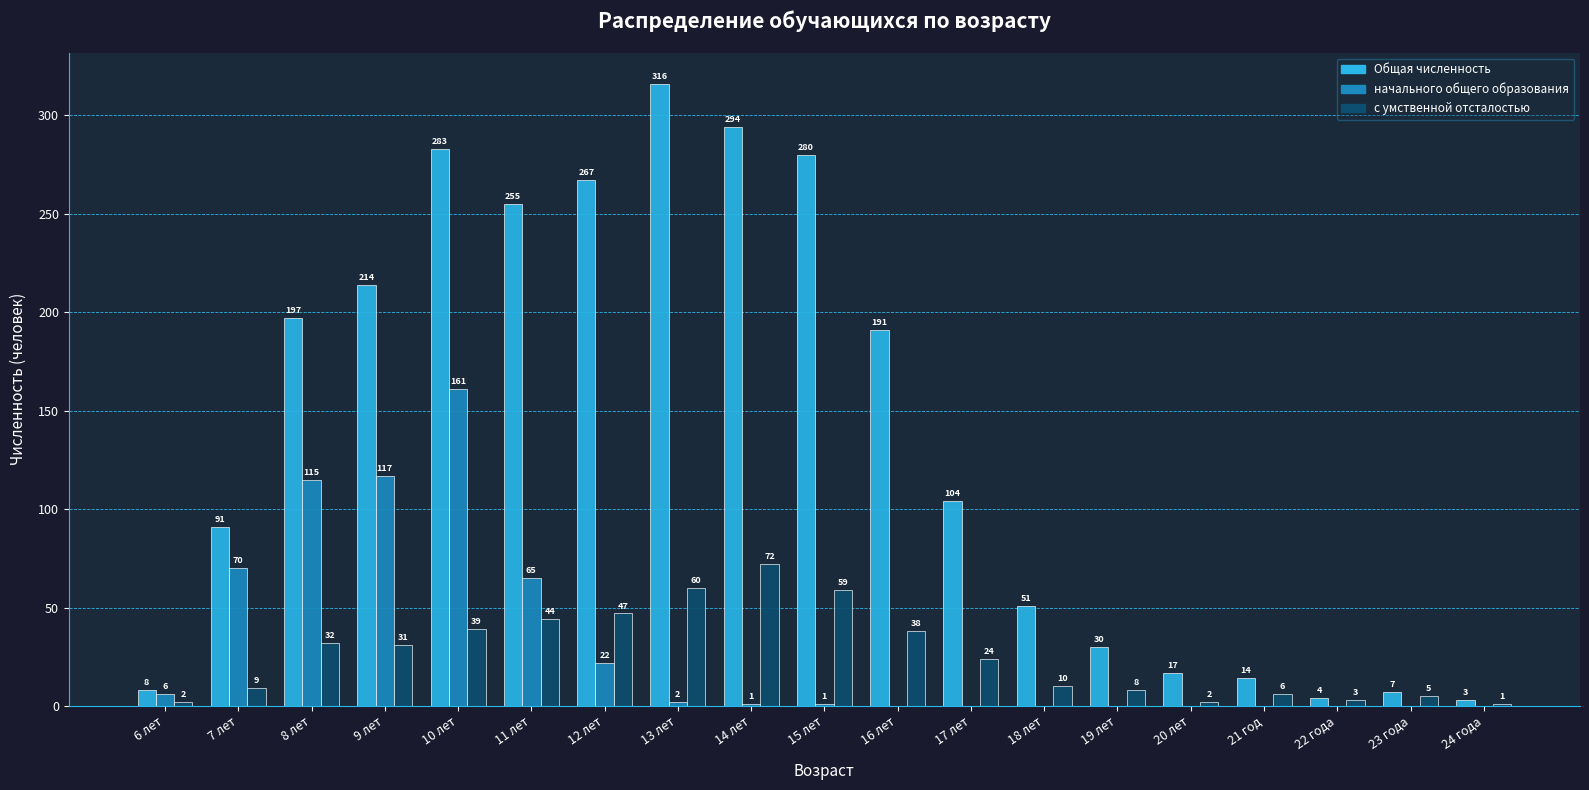

Where is Общая численность nearest to the value 159?

16 лет